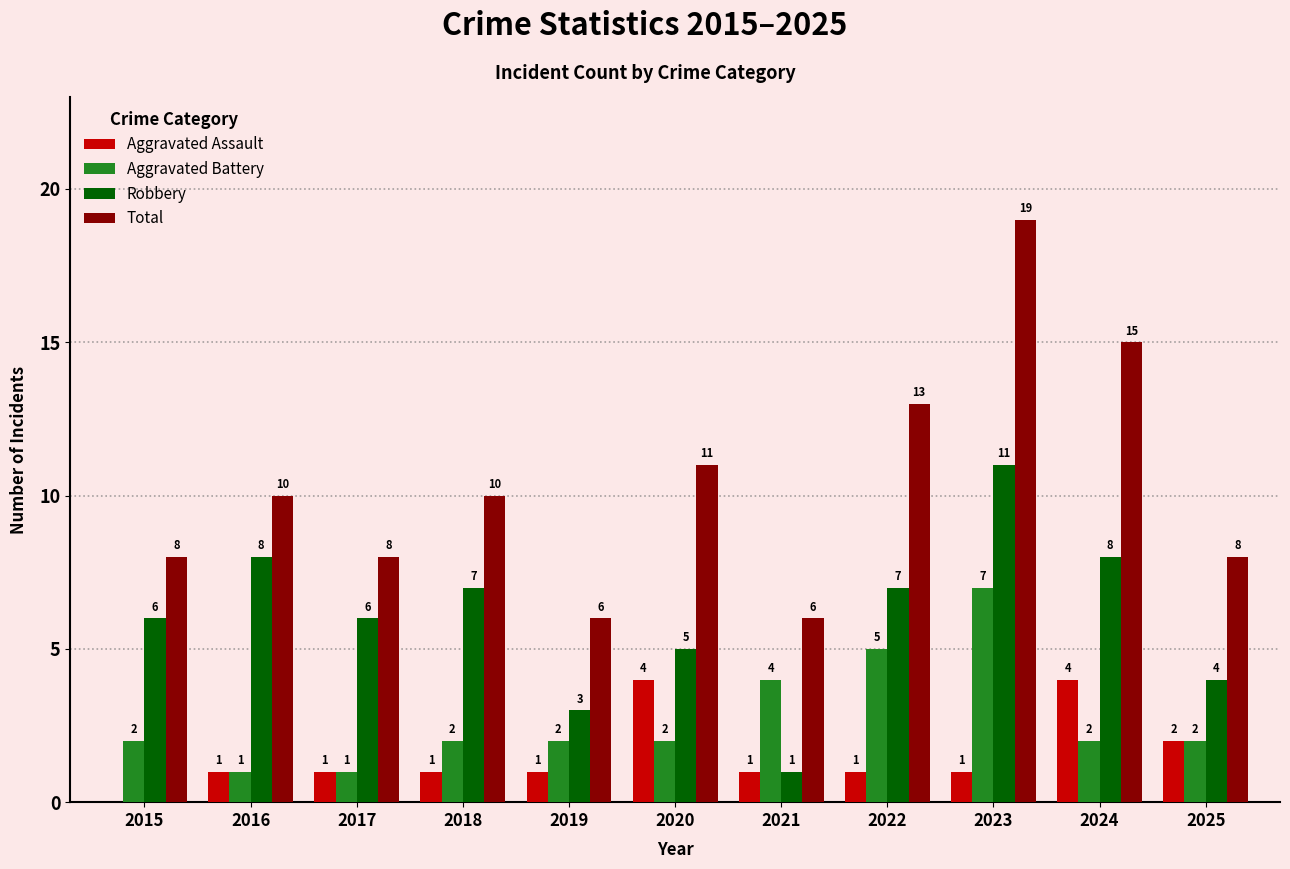

What is the greatest value displayed?

19